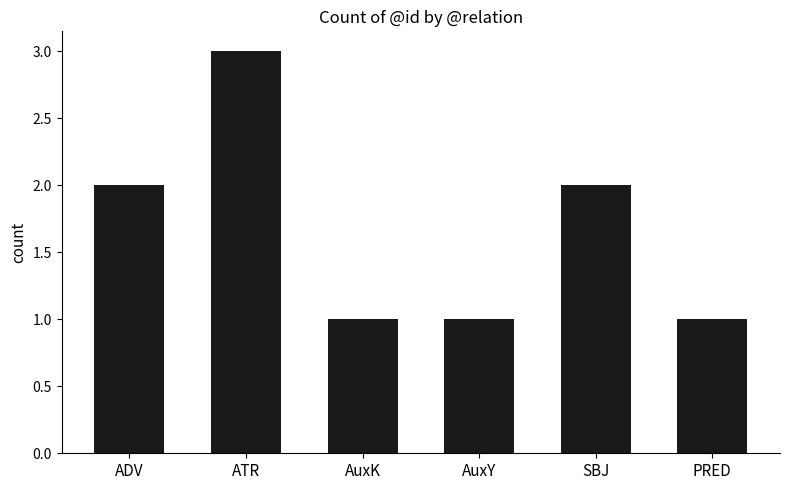

What is the greatest value displayed?

3